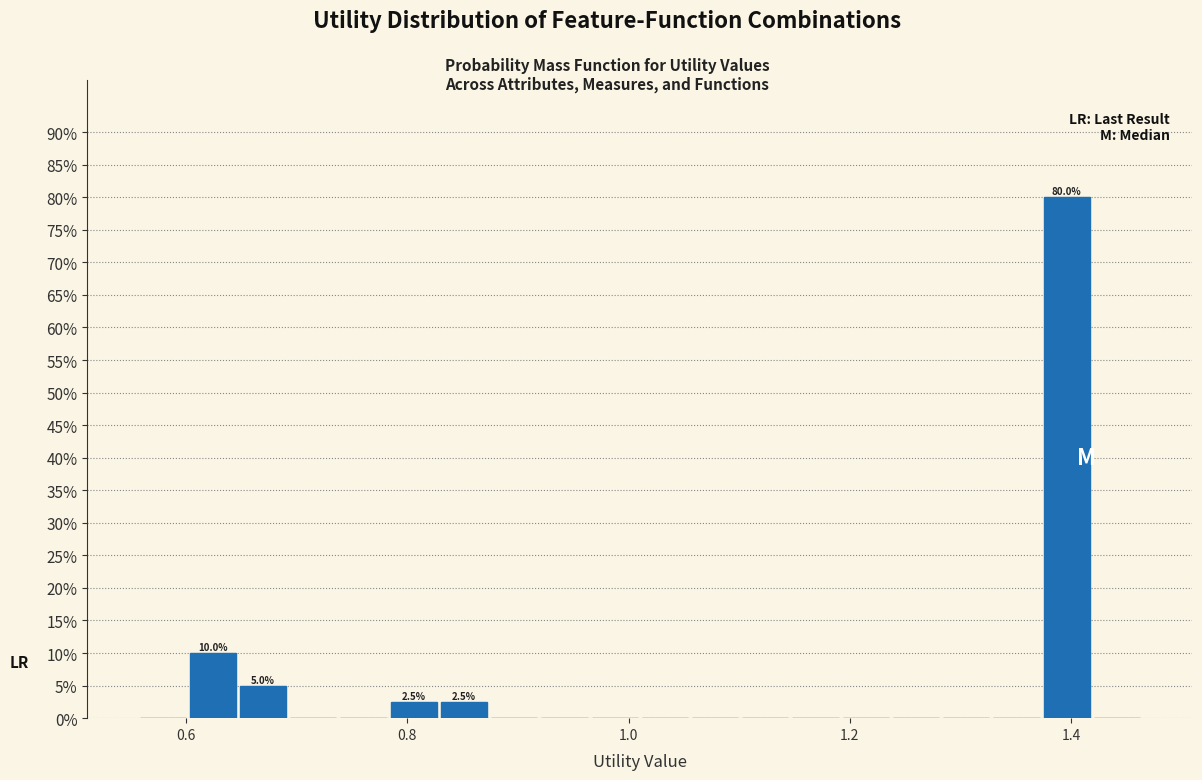

Read against the x-axis, roughly where is the centre of the tallest bar?

1.40